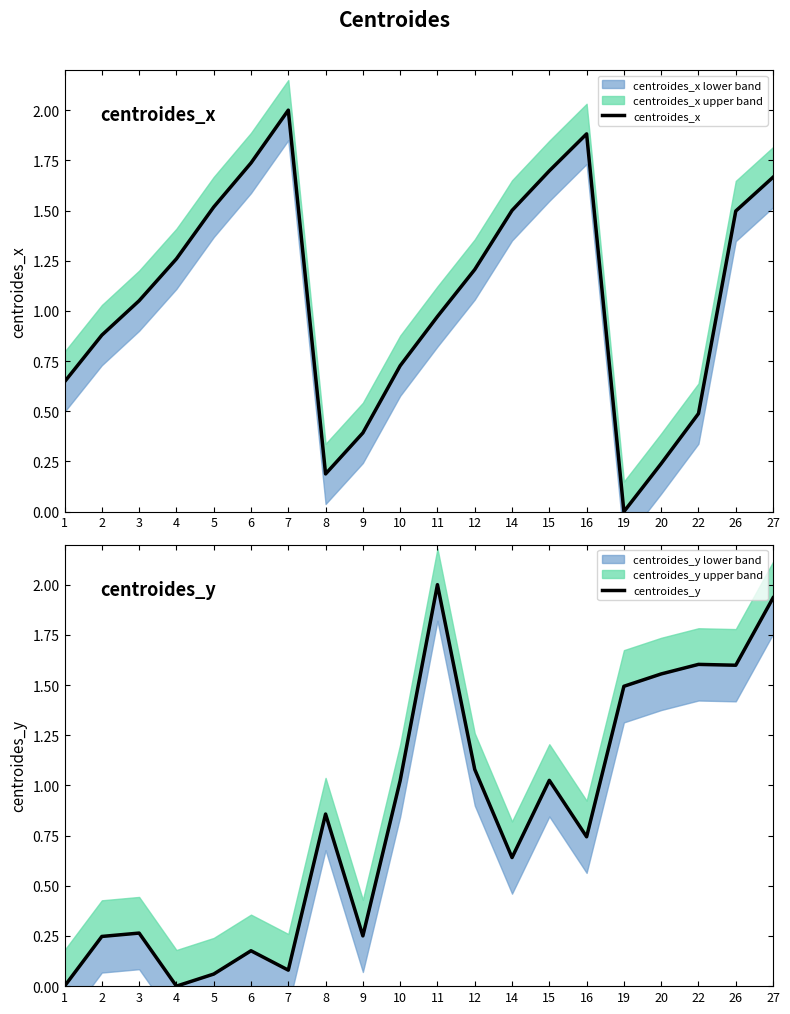

Rank the series by their average value, from highest to lowest.

centroides_x, centroides_y